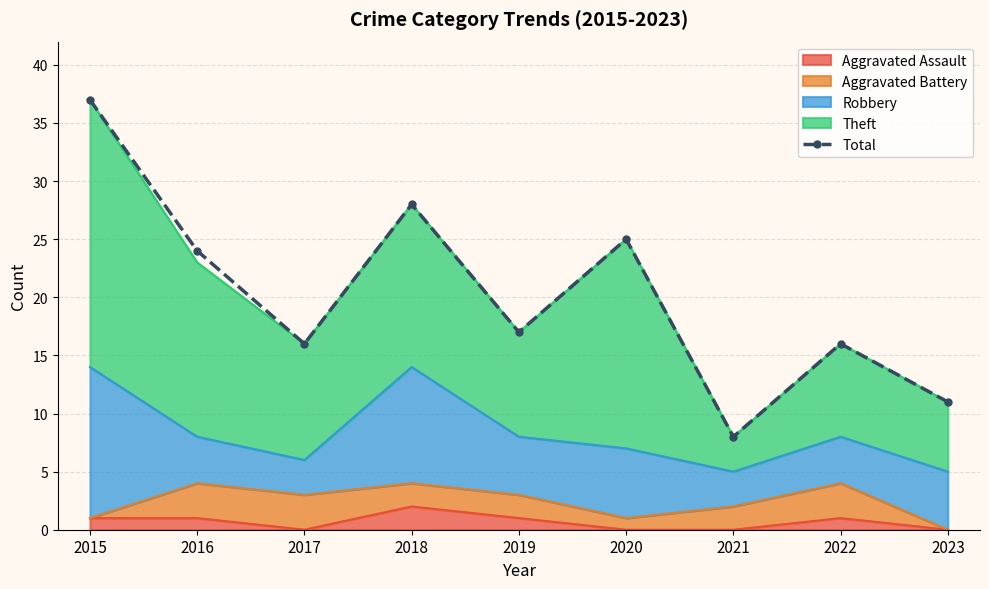

The value at 2016 is 40. True or false?

False